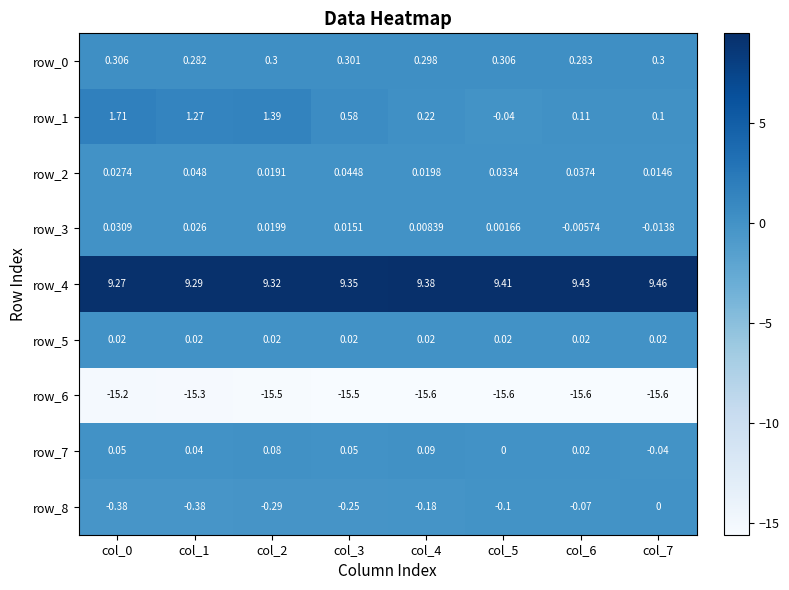

Is the value of row_8 at col_7 greater than the value of row_3 at col_2?

No